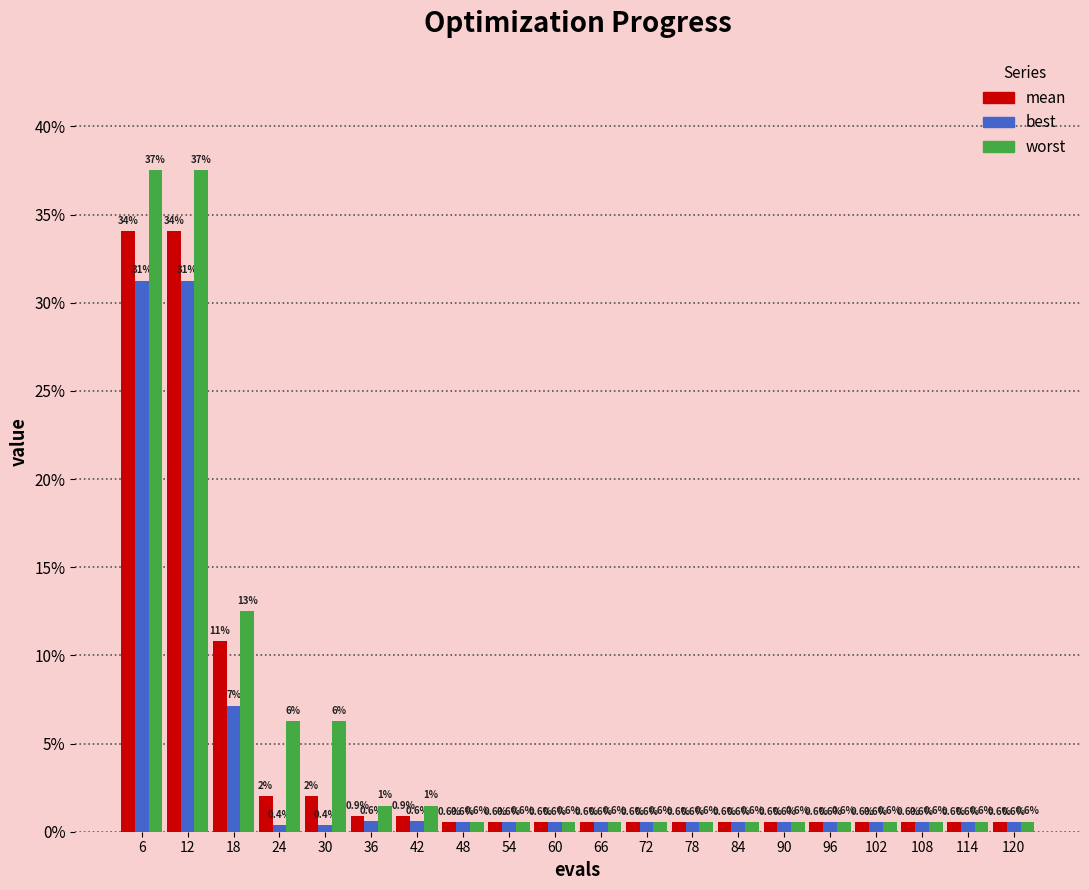

Does the chart contain stacked bars?

No